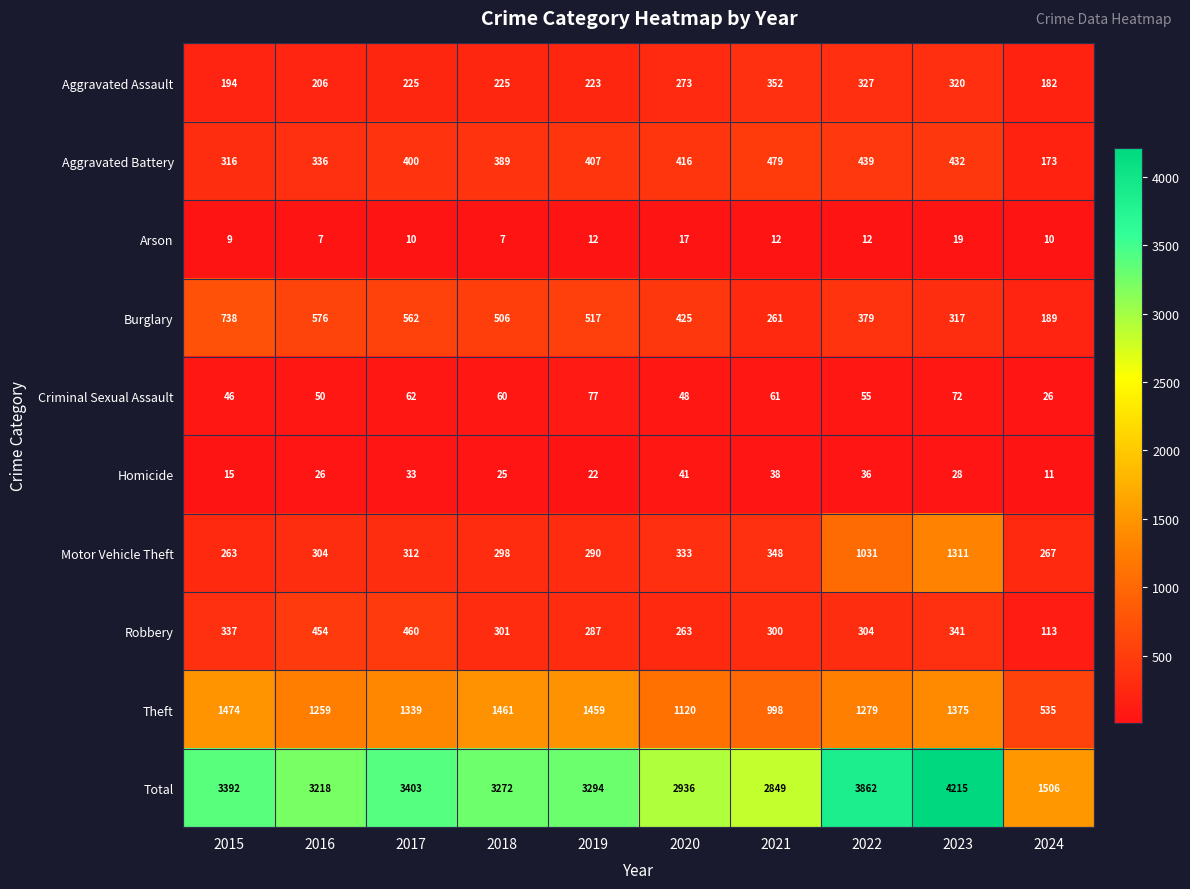

What is the average value of the Aggravated Assault series?

253